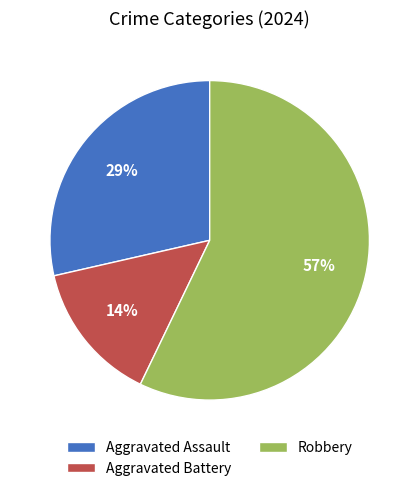

How many segments does this pie chart have?

3